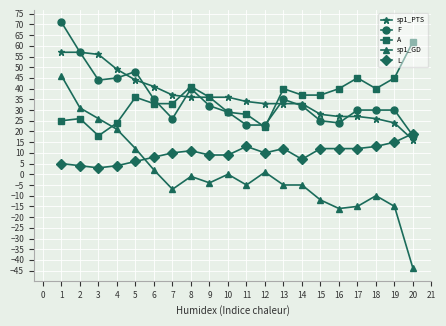

Which category has the lowest value across all series?

20